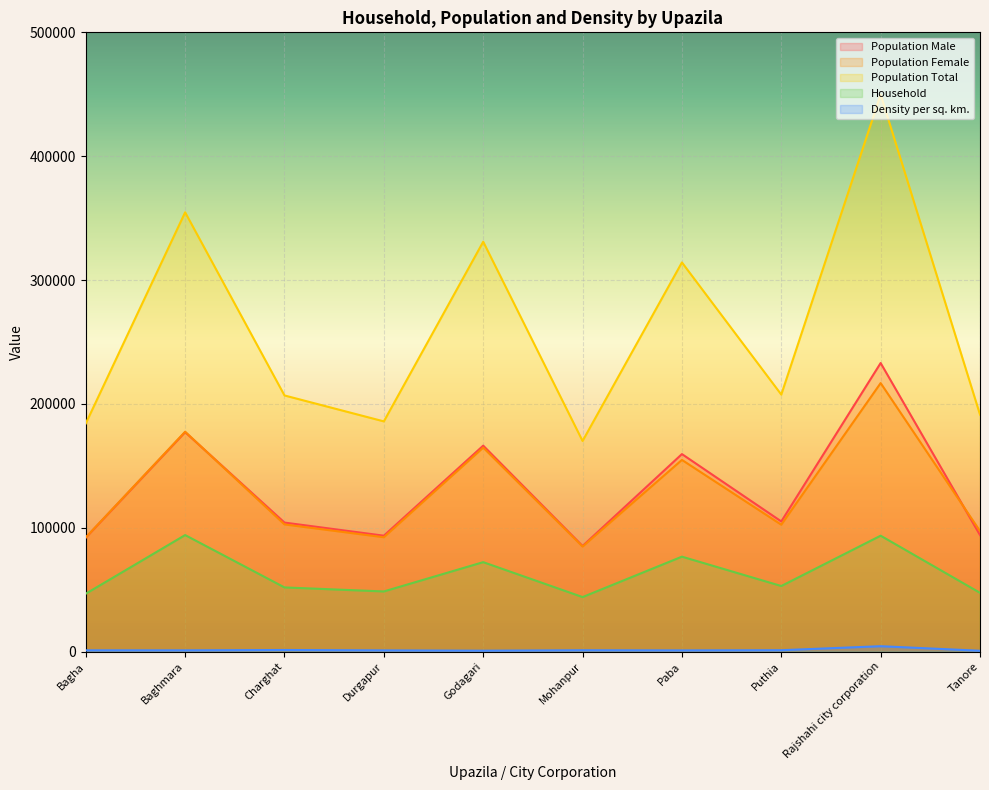

What is the difference between the second highest and second lowest values in the Population Total series?

170481